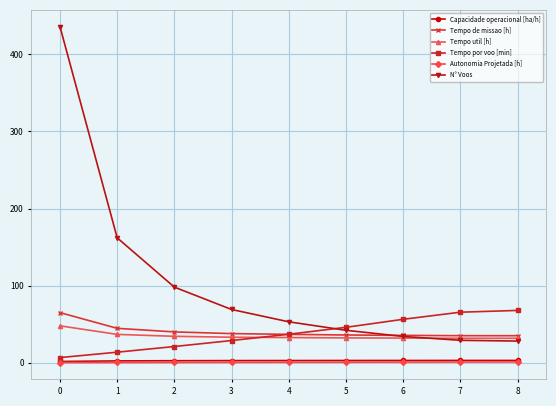

How many lines are shown in the chart?

6